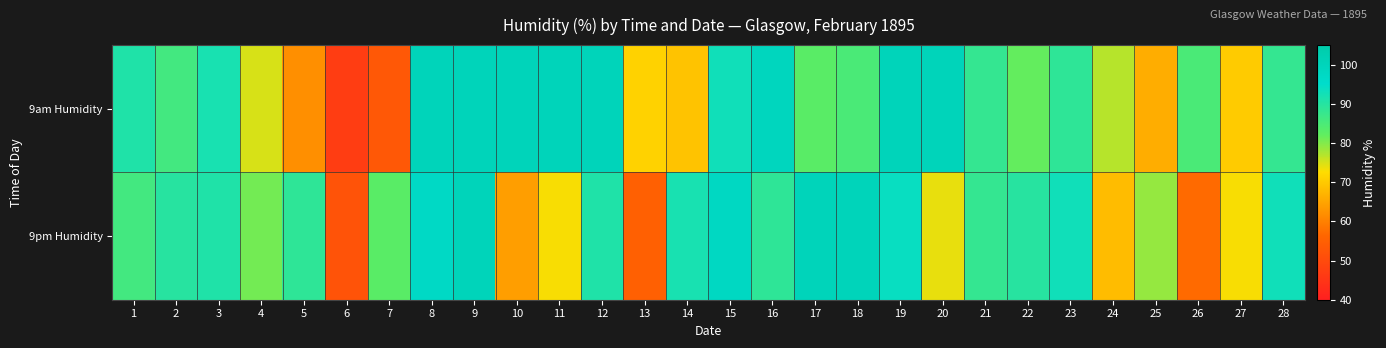

How many distinct data groups are displayed?

2